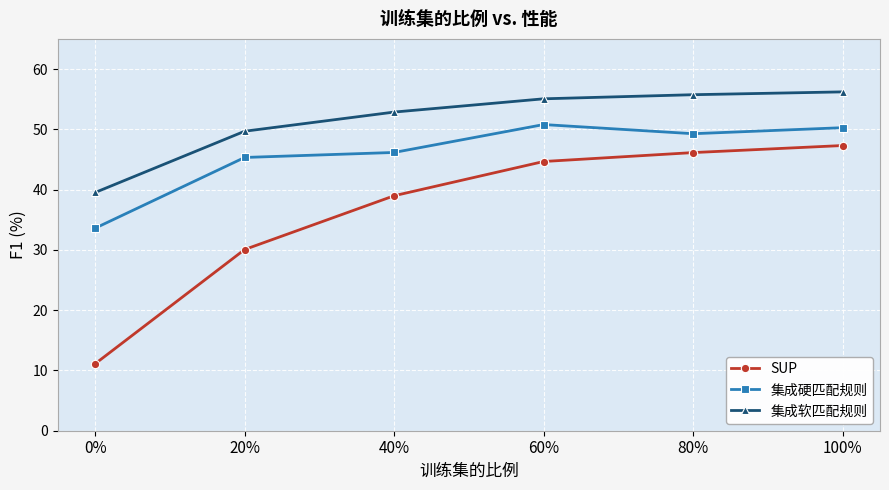

How many lines are shown in the chart?

3